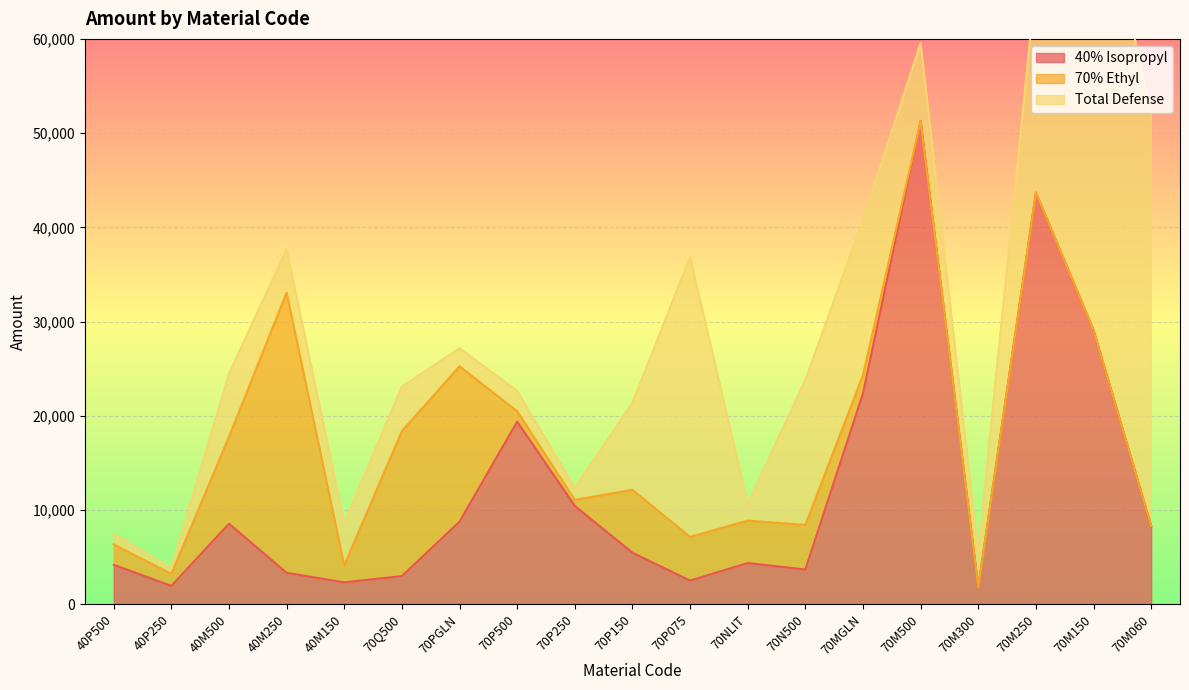

What is the label of the 9th point from the left?

70P250